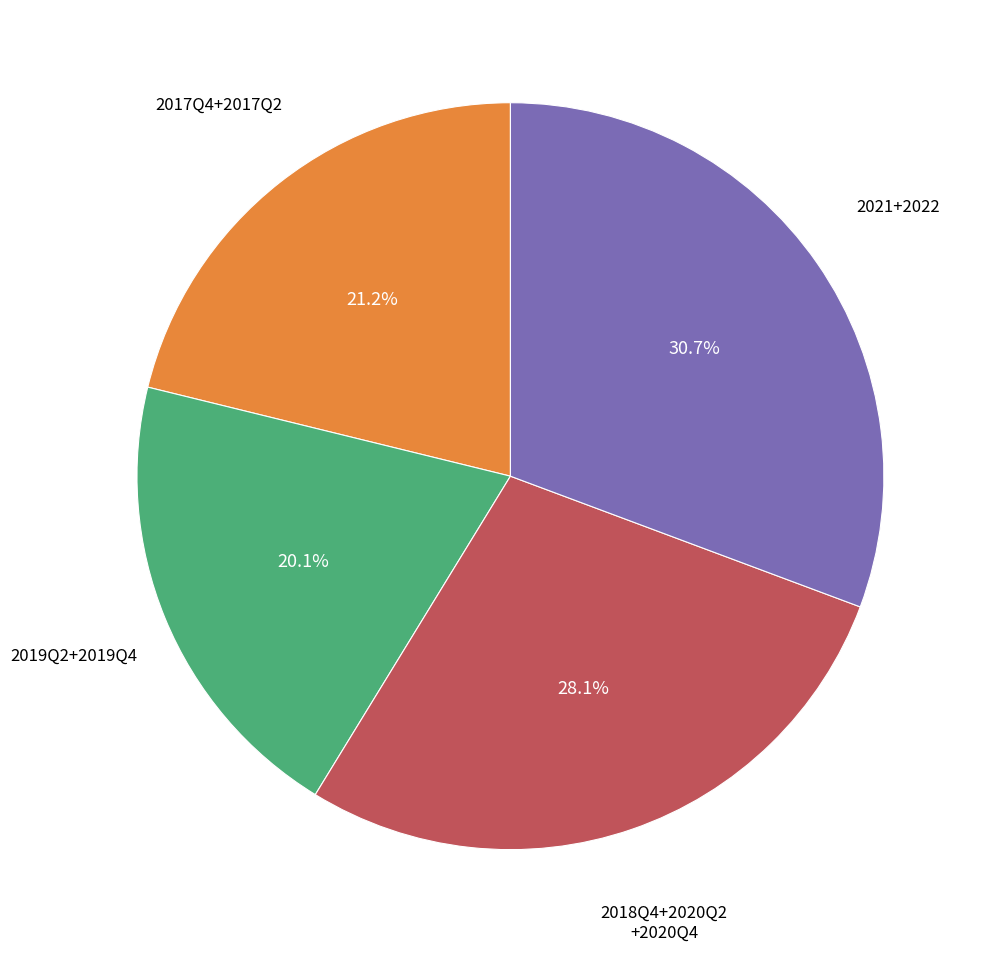

To the nearest percent, what is the difference between the largest and smallest slice percentages?

11%